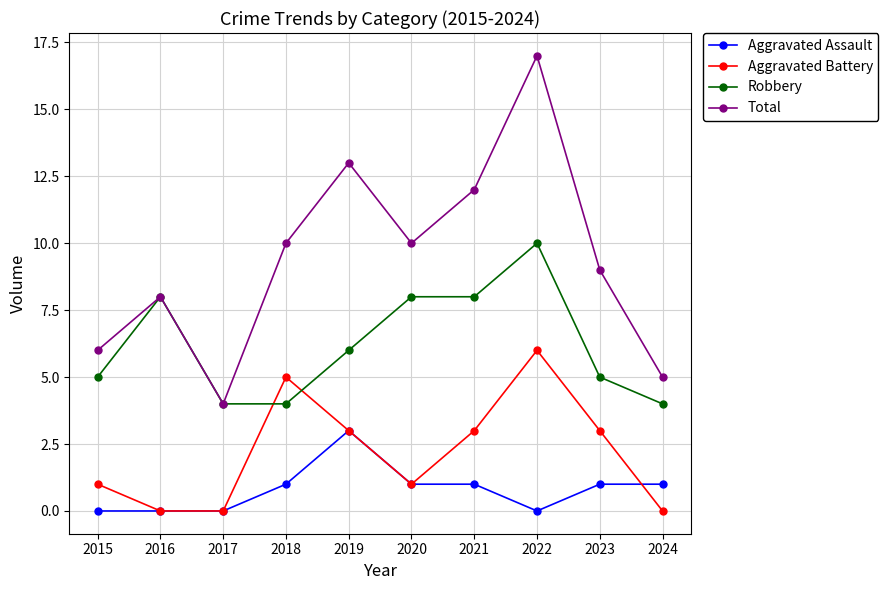

Count the number of data series in this chart.

4